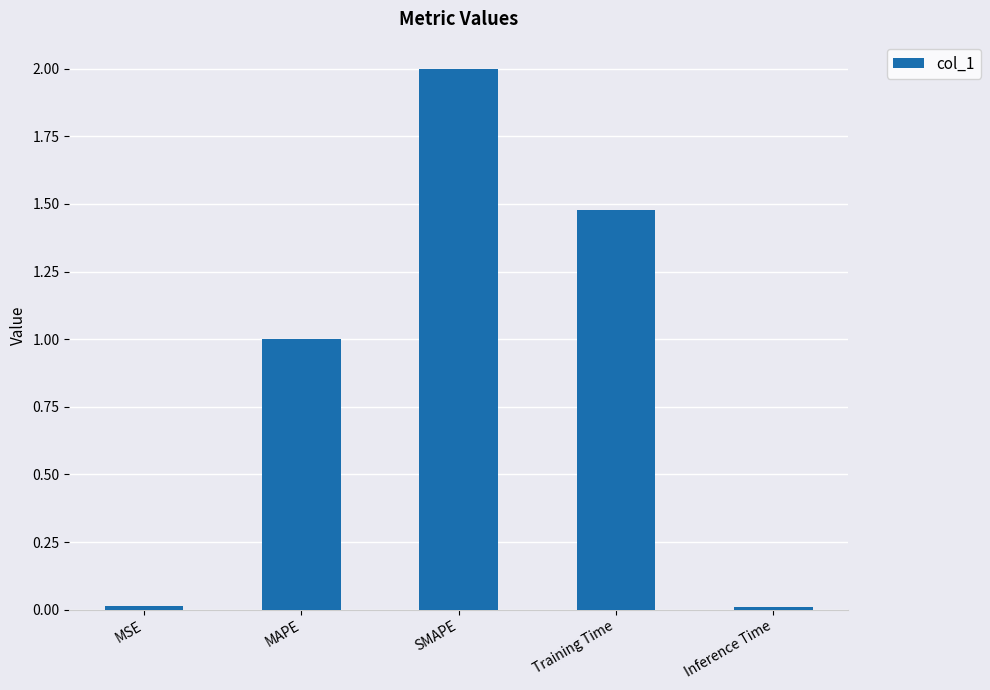

What is the sum of all values?

4.5